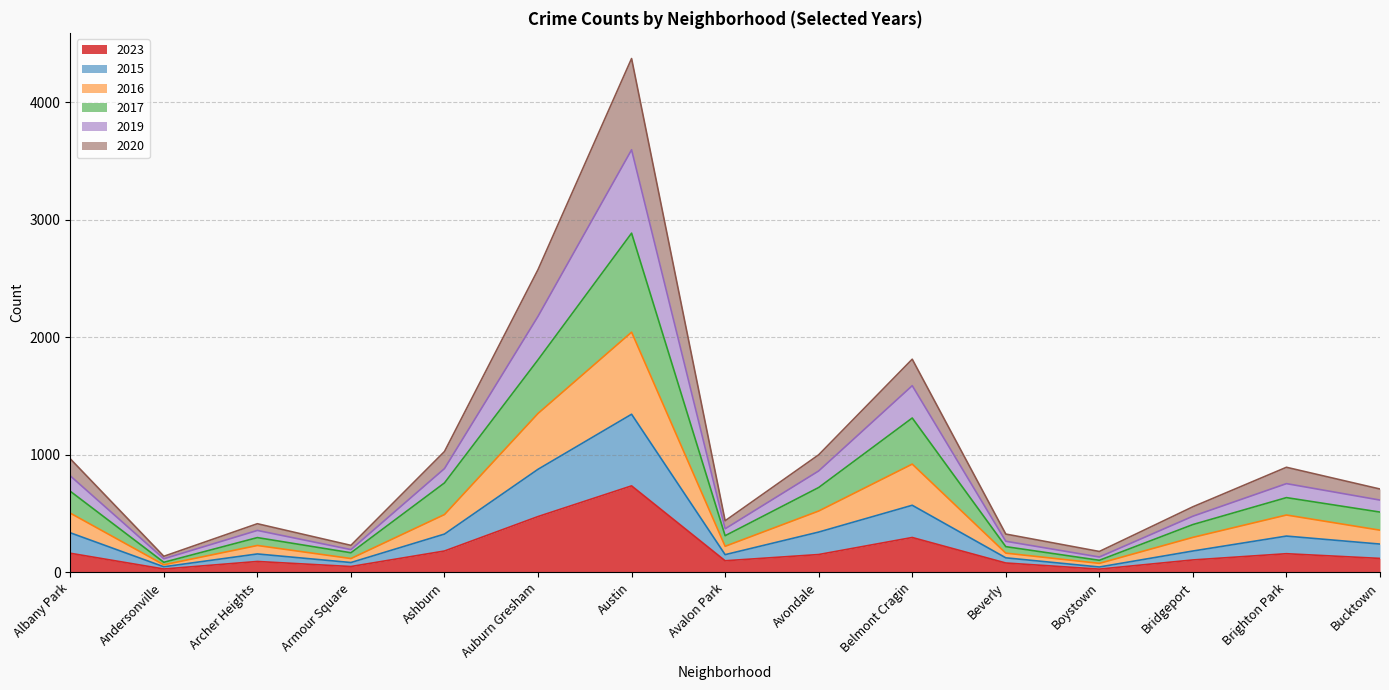

How many distinct data groups are displayed?

6